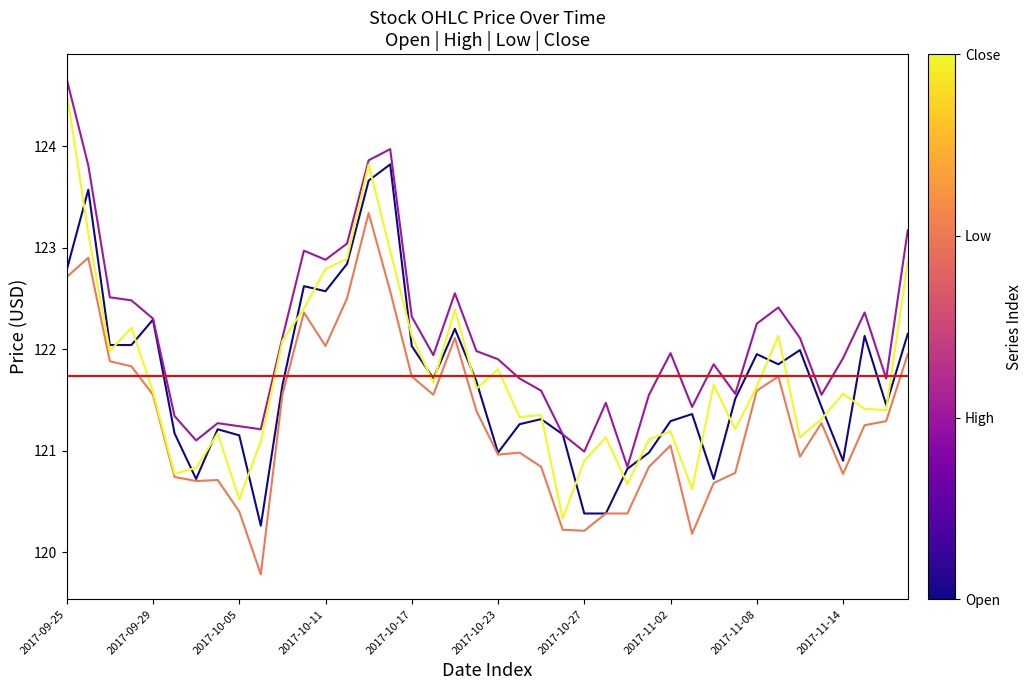

The Open series shows 78.2 at 2017-10-17. True or false?

False